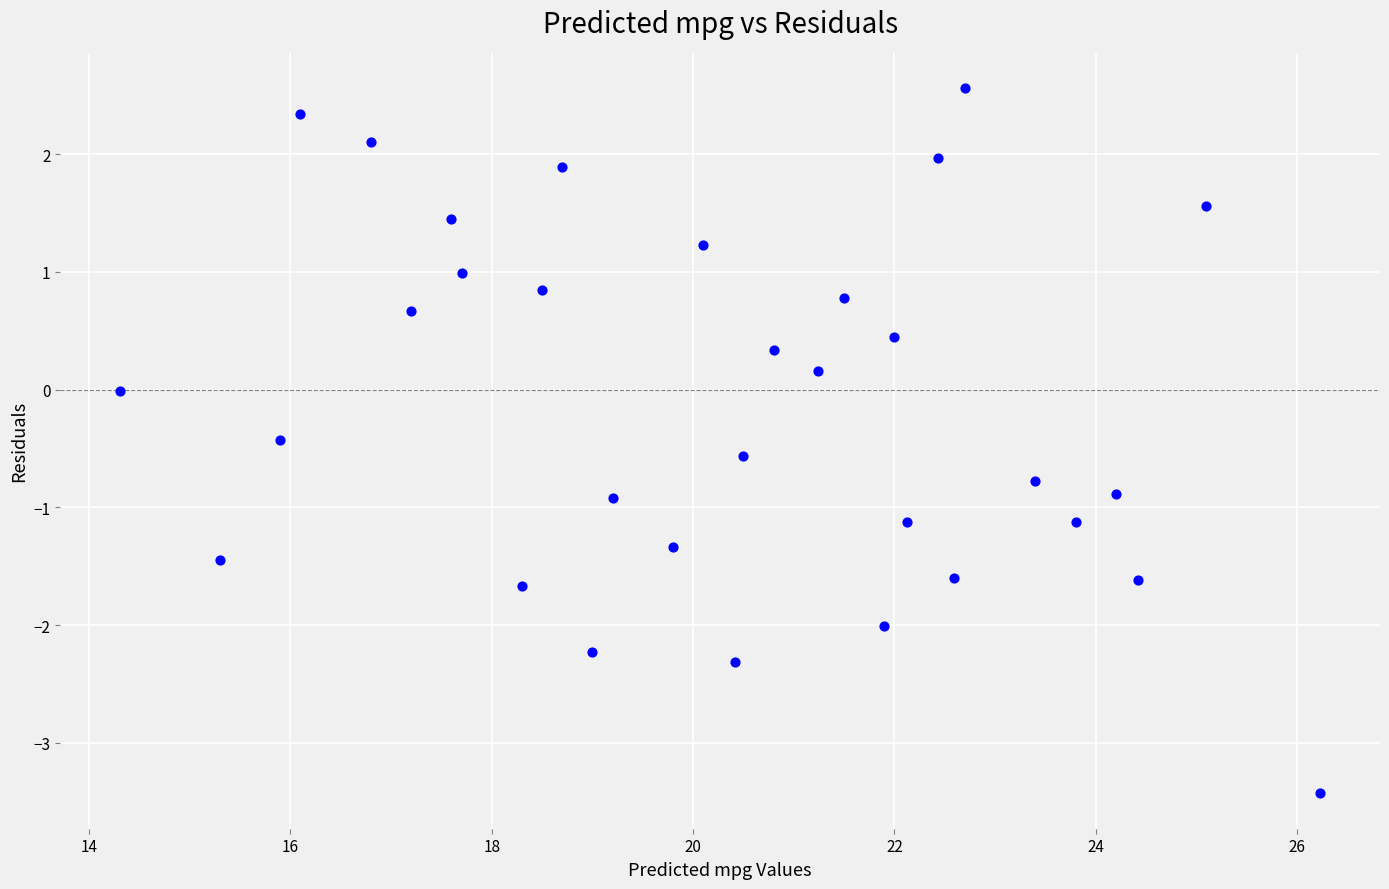

What is the range of Y values (max minus min)?

6.0